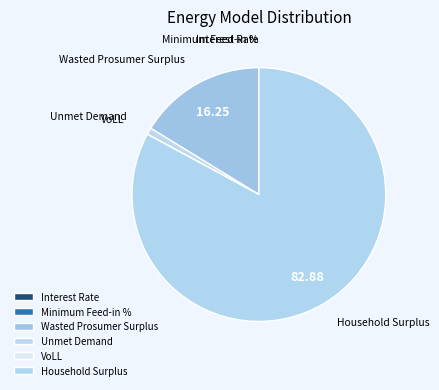

To the nearest percent, what is the combined percentage of Interest Rate and Wasted Prosumer Surplus?

16%